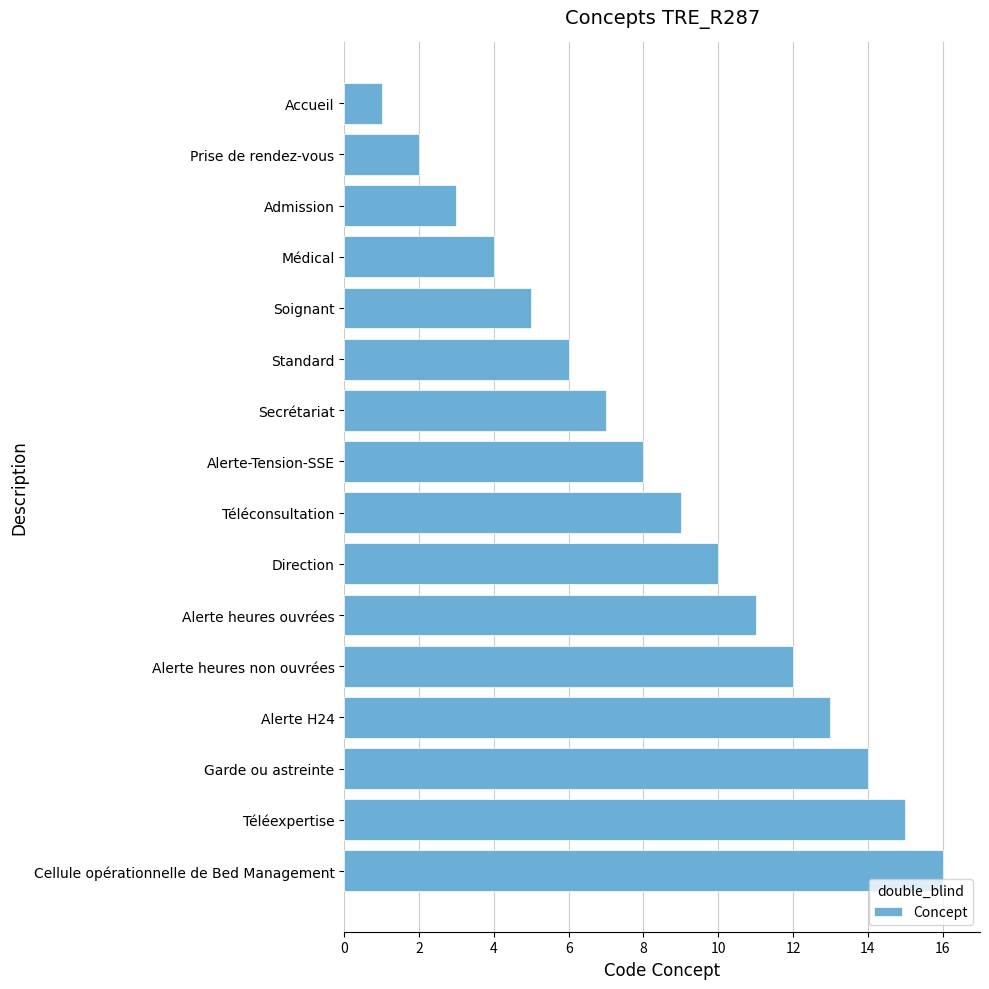

List the labels in order of value, smallest first.

Accueil, Prise de rendez-vous, Admission, Médical, Soignant, Standard, Secrétariat, Alerte-Tension-SSE, Téléconsultation, Direction, Alerte heures ouvrées, Alerte heures non ouvrées, Alerte H24, Garde ou astreinte, Téléexpertise, Cellule opérationnelle de Bed Management